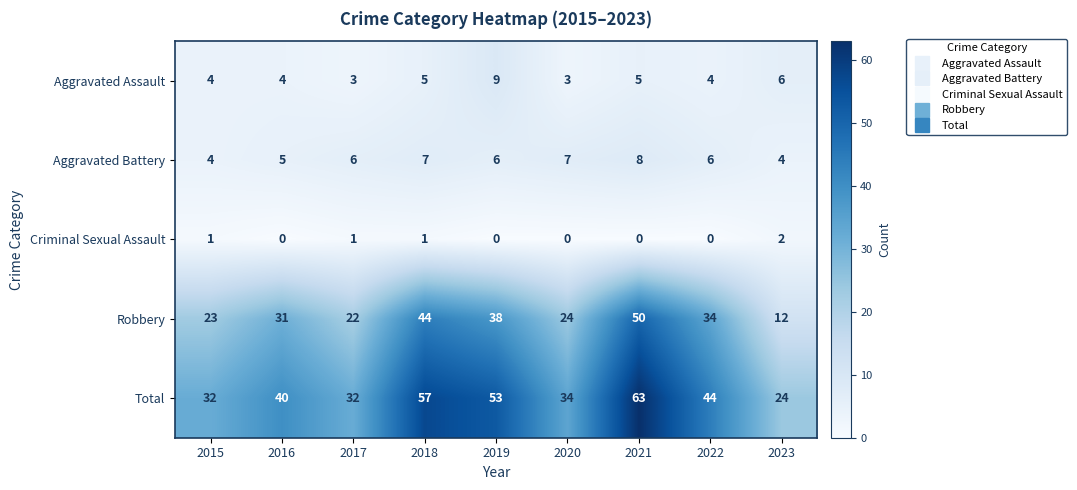

At 2022, list the series in order from smallest to largest.

Criminal Sexual Assault, Aggravated Assault, Aggravated Battery, Robbery, Total